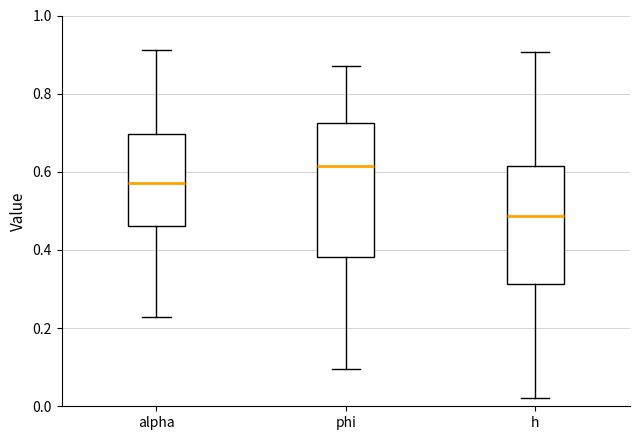

Where is the lower edge of the box for h on the y-axis? The values are not printed on the chart, so give them approximately, as read against the axis.

0.32